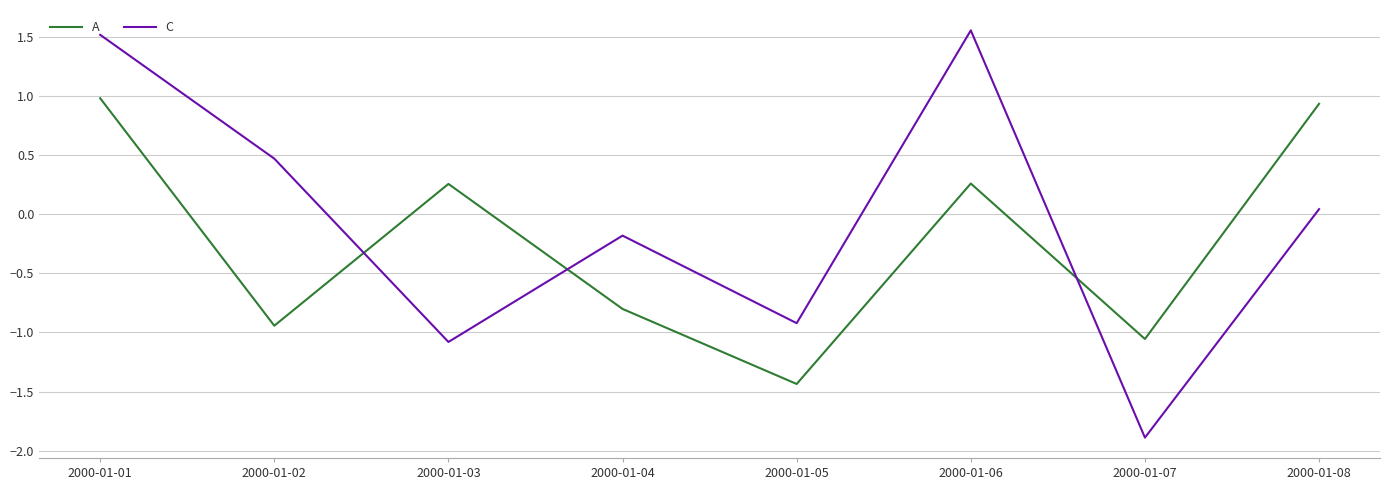

Where is C nearest to the value 0?

2000-01-08